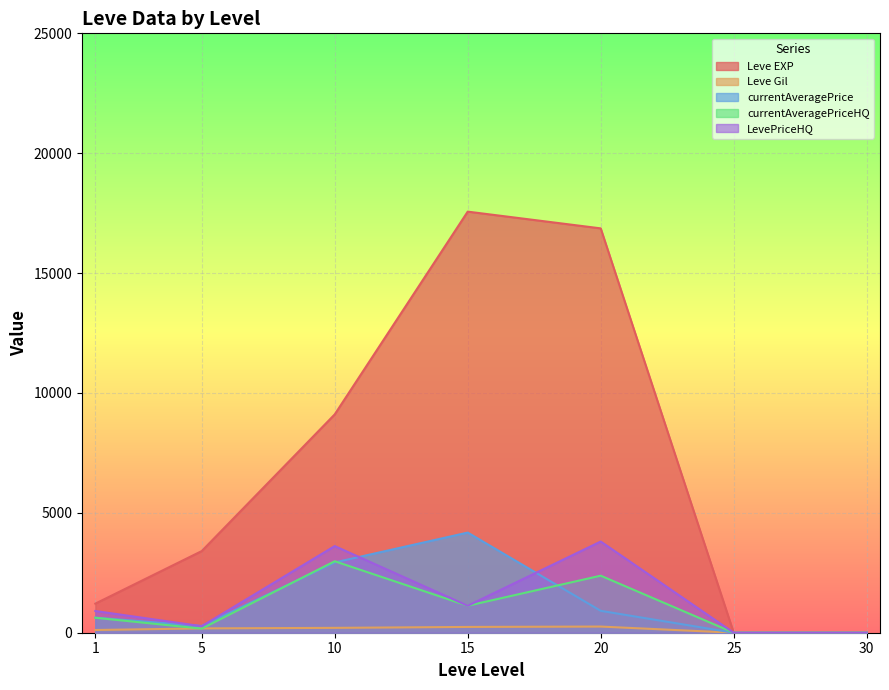

How many distinct data groups are displayed?

5